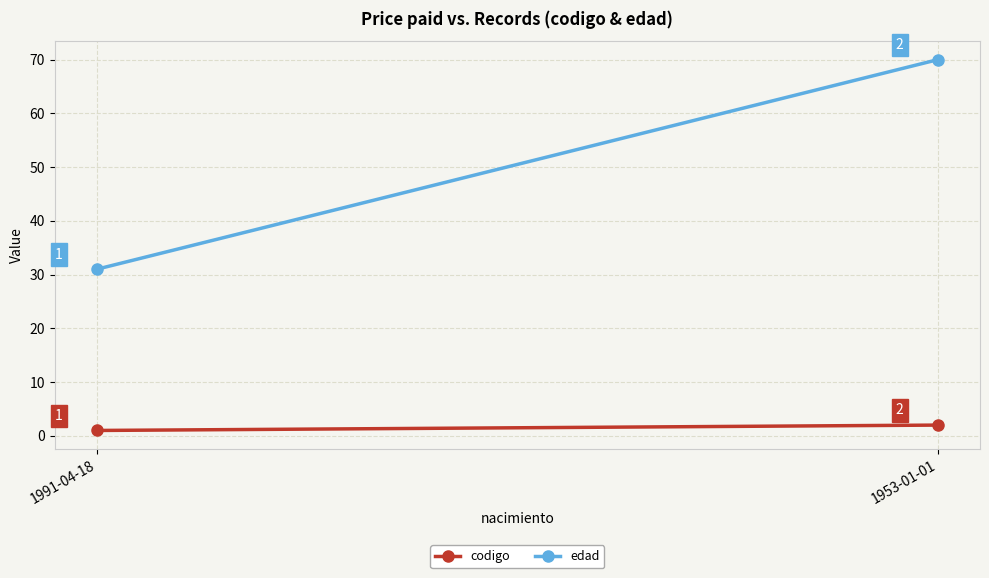

Rank the categories by edad value from highest to lowest.

1953-01-01, 1991-04-18